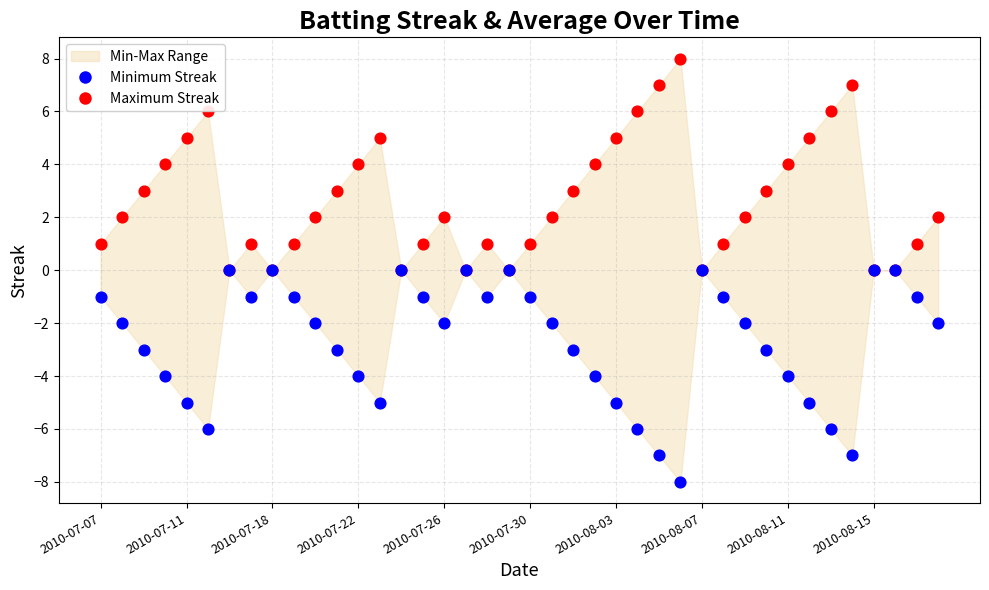

Which series has the widest spread of Y values?

Maximum Streak